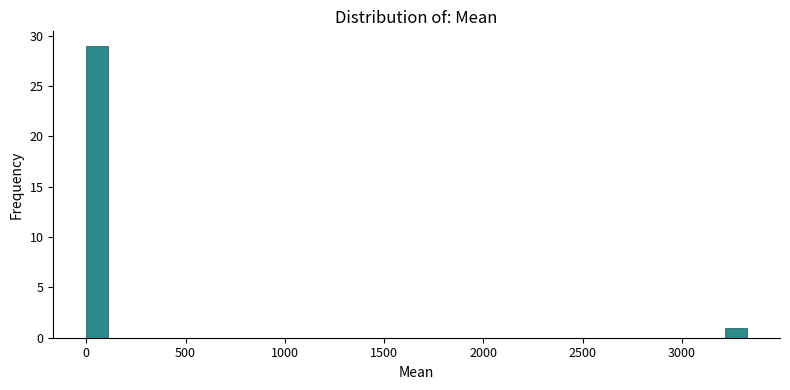

Around what value on the x-axis is the tallest bar? Give the approximate position of its centre, as read against the axis.

50